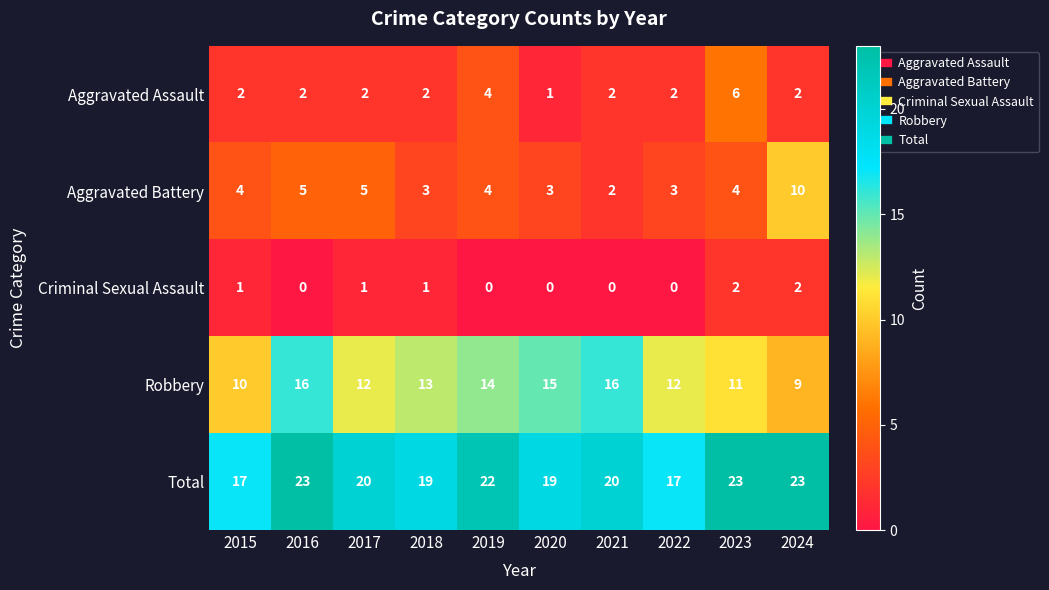

List the series in order of their peak value, lowest first.

Criminal Sexual Assault, Aggravated Assault, Aggravated Battery, Robbery, Total